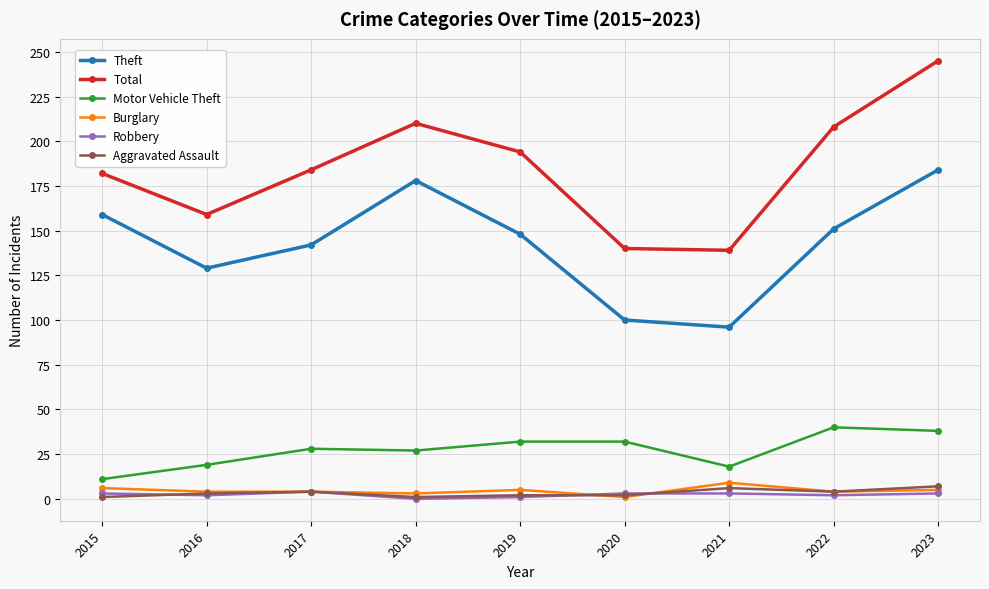

At how many categories does at least one series exceed 223?

1